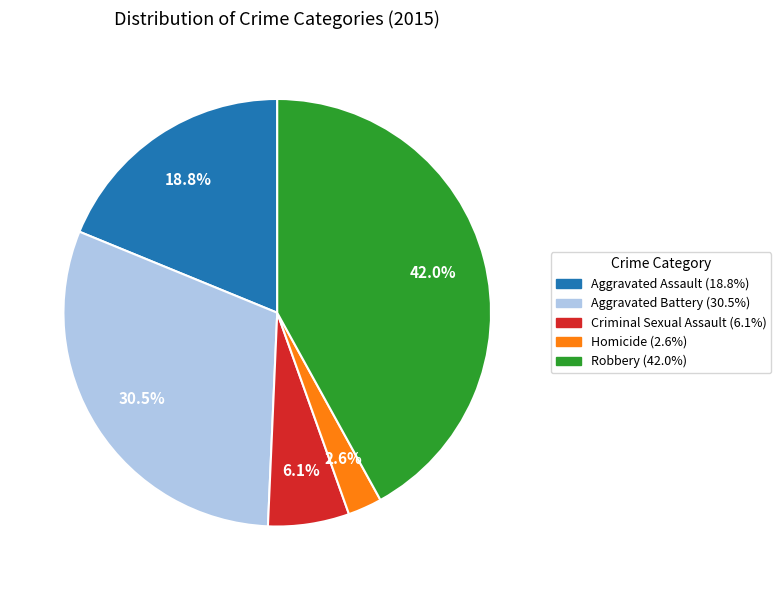

How many segments does this pie chart have?

5